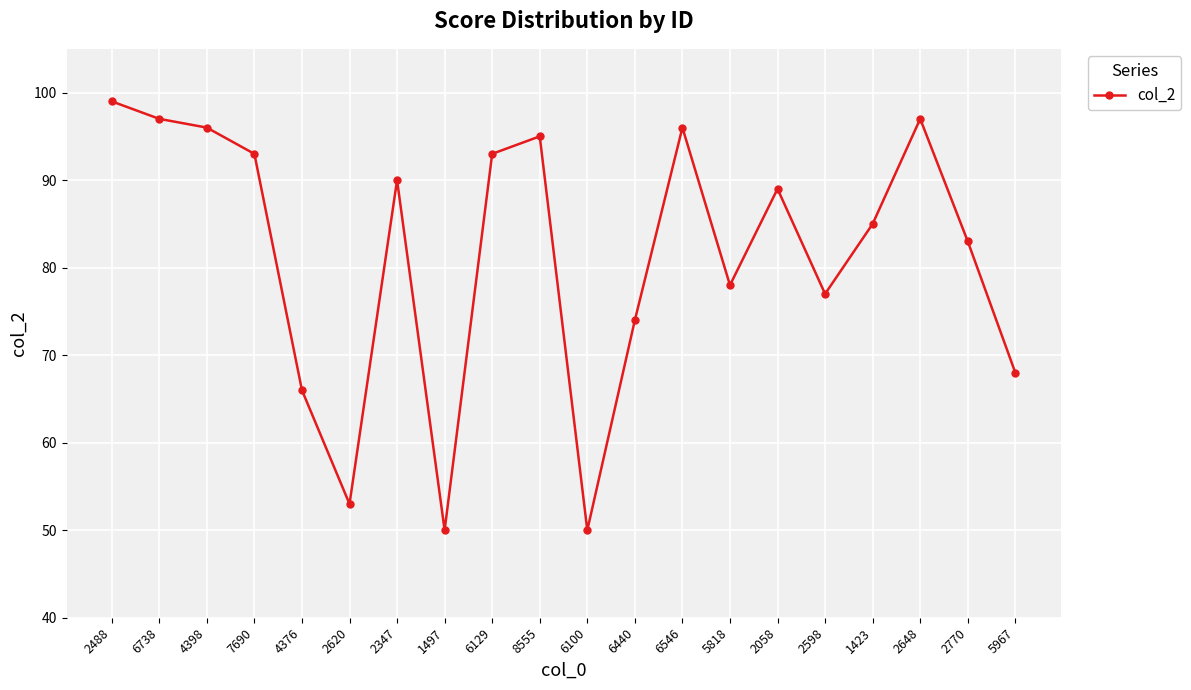

Where does the data first go above 89?

2488